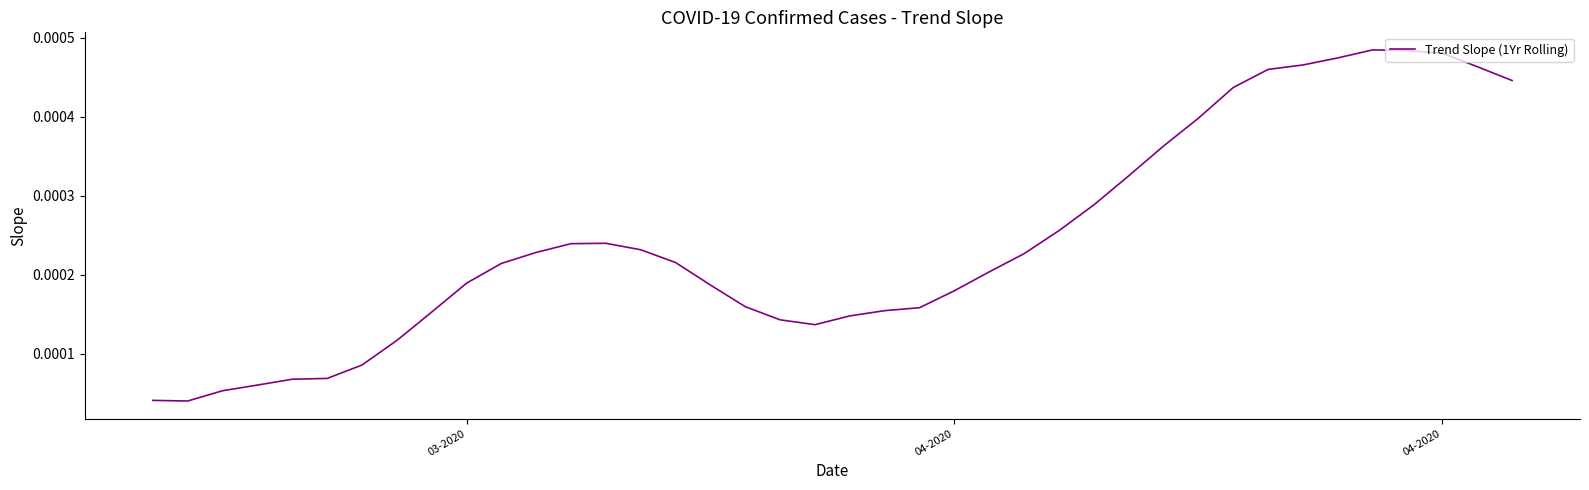

At which label is the value closest to 0?

04-2020